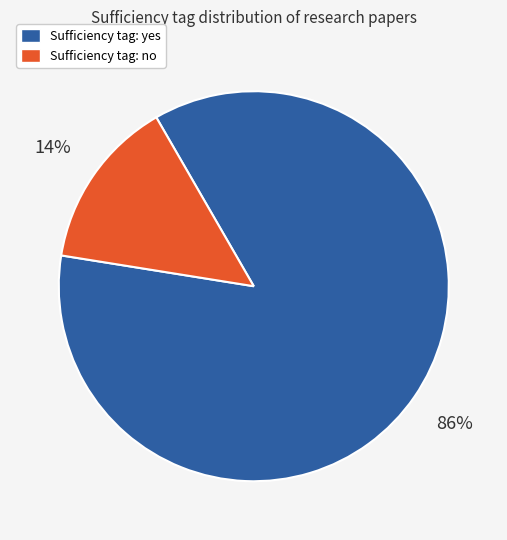

To the nearest percent, what is the difference between the largest and smallest slice percentages?

72%